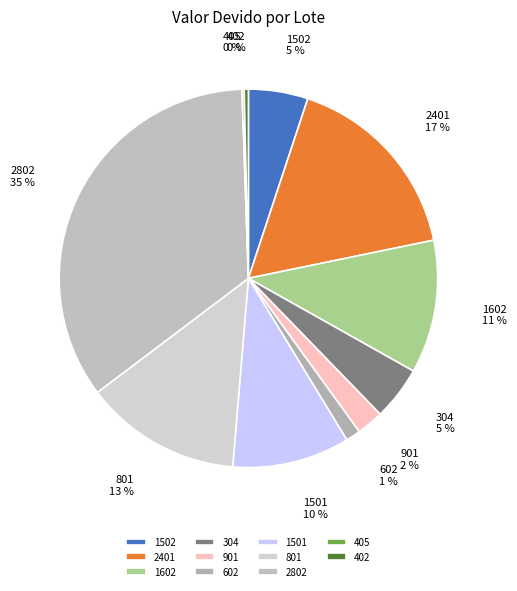

Do 1501 and 901 together represent more than half of the pie?

No